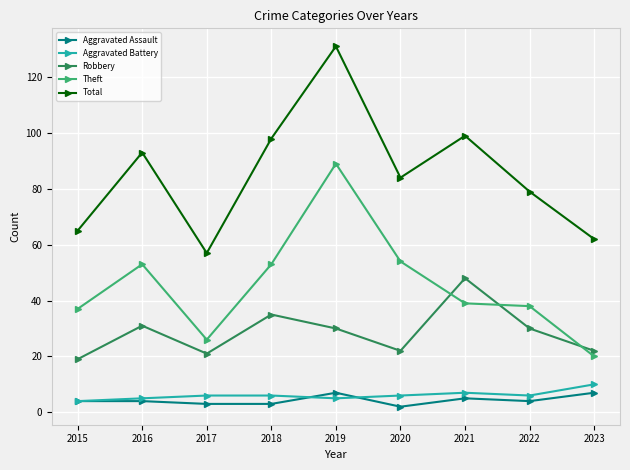

How many lines are shown in the chart?

5